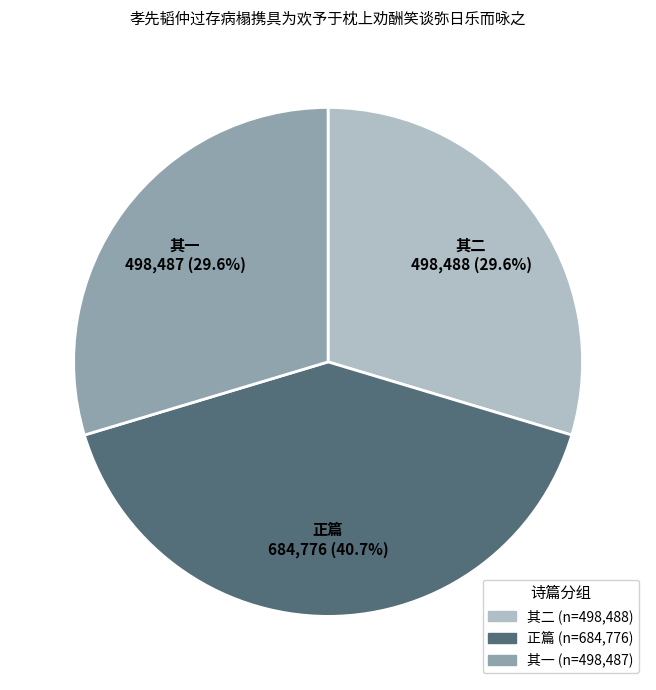

How many segments does this pie chart have?

3